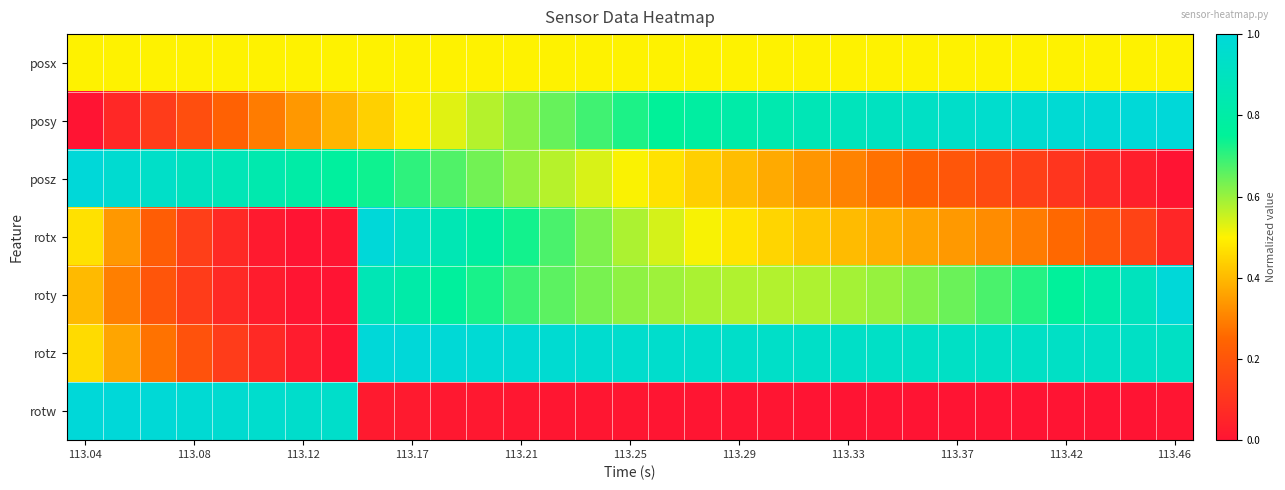

Reading right to left, extract all data points from this chart.

posx: 0.5	0.5	0.5	0.5	0.5	0.5	0.5	0.5	0.5	0.5	0.5	0.5	0.5	0.5	0.5	0.5	0.5	0.5	0.5	0.5	0.5	0.5	0.5	0.5	0.5	0.5	0.5	0.5	0.5	0.5	0.5
posy: 1.0	1.0	1.0	1.0	1.0	1.0	0.9	0.9	0.9	0.9	0.9	0.8	0.8	0.8	0.8	0.7	0.7	0.7	0.6	0.6	0.5	0.5	0.4	0.4	0.3	0.3	0.2	0.2	0.1	0.1	0.0
posz: 0.0	0.0	0.1	0.1	0.1	0.2	0.2	0.2	0.3	0.3	0.3	0.4	0.4	0.4	0.5	0.5	0.5	0.6	0.6	0.6	0.7	0.7	0.7	0.8	0.8	0.8	0.9	0.9	0.9	1.0	1.0
rotx: 0.1	0.1	0.2	0.3	0.3	0.3	0.3	0.4	0.4	0.4	0.4	0.4	0.5	0.5	0.5	0.6	0.6	0.7	0.7	0.8	0.9	0.9	1.0	0.0	0.0	0.0	0.1	0.1	0.2	0.3	0.5
roty: 1.0	0.9	0.8	0.8	0.7	0.7	0.6	0.6	0.6	0.6	0.6	0.6	0.6	0.6	0.6	0.6	0.6	0.7	0.7	0.7	0.8	0.8	0.9	0.0	0.0	0.0	0.1	0.1	0.2	0.3	0.4
rotz: 0.9	0.9	0.9	0.9	0.9	0.9	0.9	0.9	0.9	0.9	0.9	0.9	0.9	0.9	1.0	1.0	1.0	1.0	1.0	1.0	1.0	1.0	1.0	0.0	0.0	0.1	0.1	0.2	0.3	0.4	0.5
rotw: 0.0	0.0	0.0	0.0	0.0	0.0	0.0	0.0	0.0	0.0	0.0	0.0	0.0	0.0	0.0	0.0	0.0	0.0	0.0	0.0	0.0	0.0	0.0	0.9	0.9	1.0	1.0	1.0	1.0	1.0	1.0